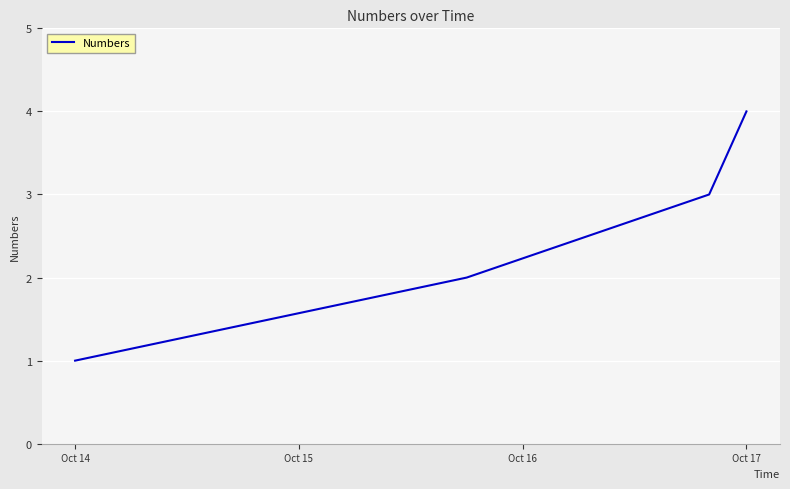

What is the sum of all values?

10